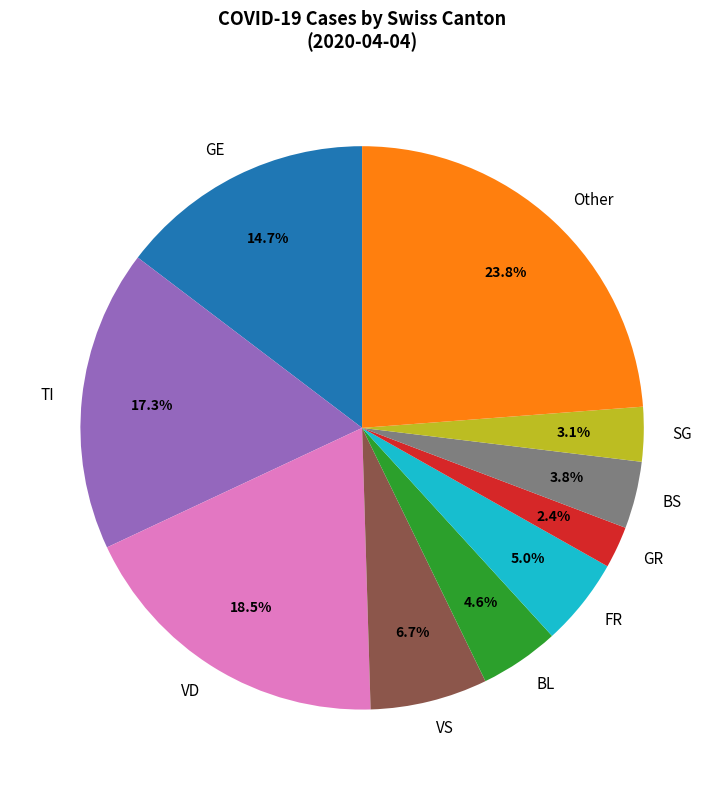

Does VD represent more than half of the total?

No